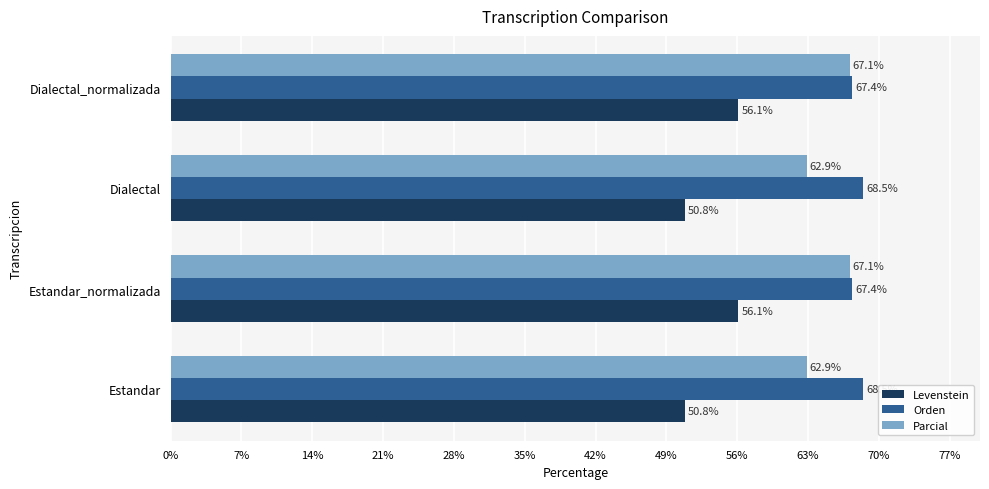

Rank the series by their average value, from highest to lowest.

Orden, Parcial, Levenstein